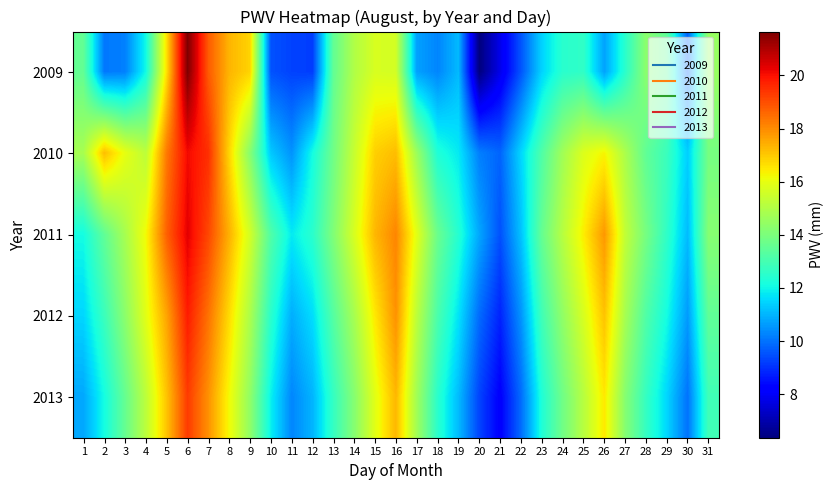

List the series in order of their peak value, highest first.

2009, 2011, 2010, 2012, 2013